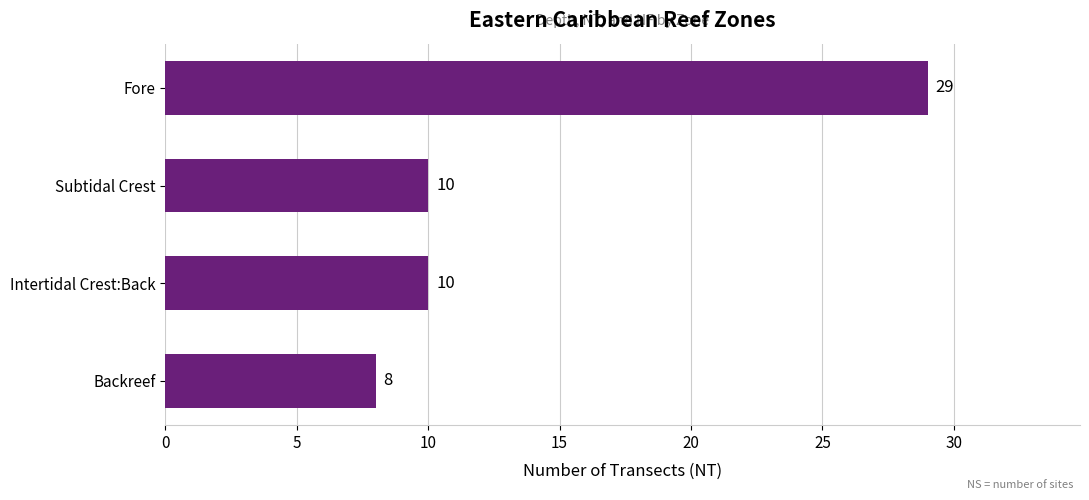

The value at Intertidal Crest:Back is 15. True or false?

False